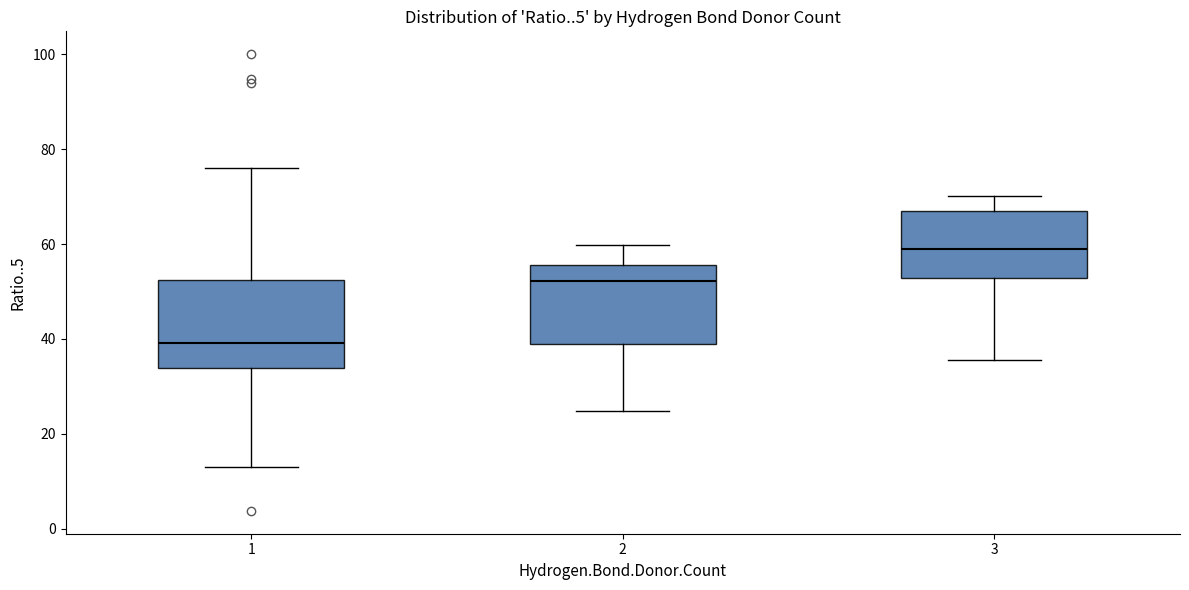

Which box's median line is the lowest?

1